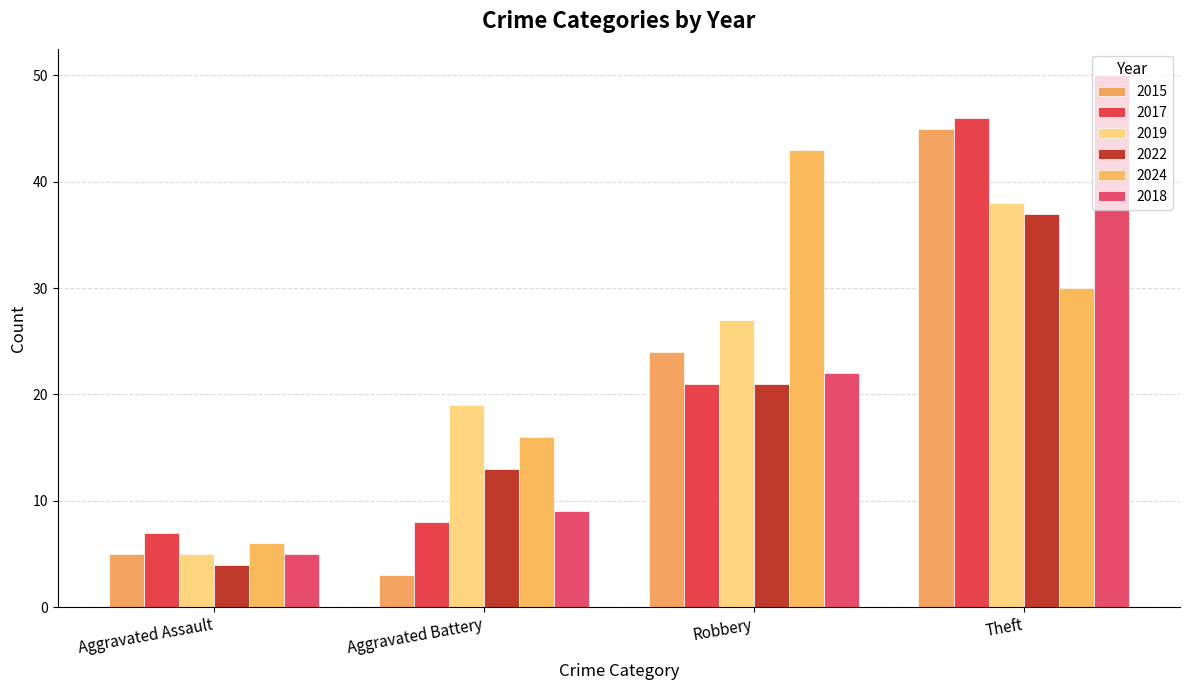

What are all the series names shown in the legend?

2015, 2017, 2019, 2022, 2024, 2018